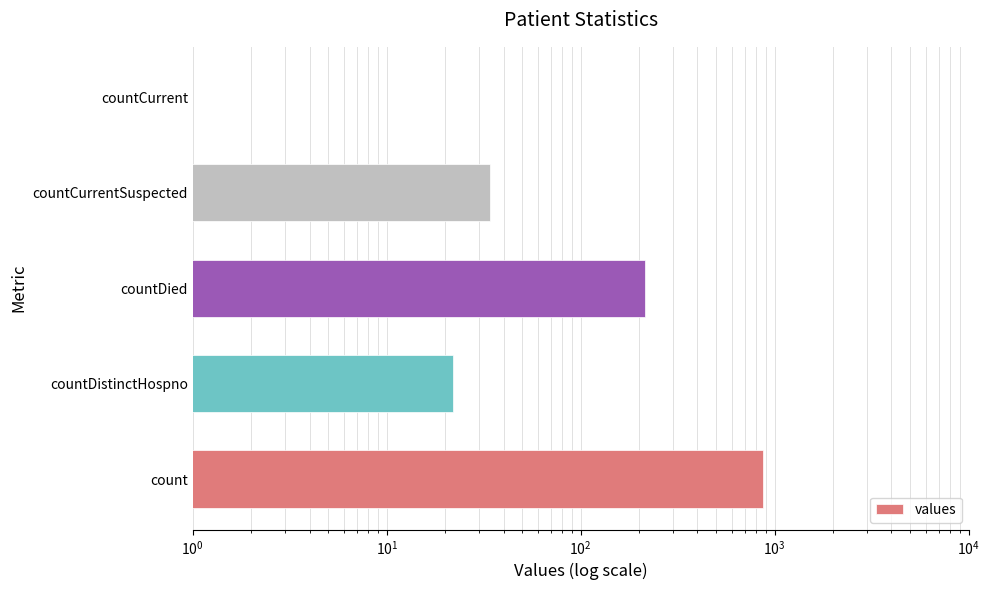

The value at countDied is 215. True or false?

True